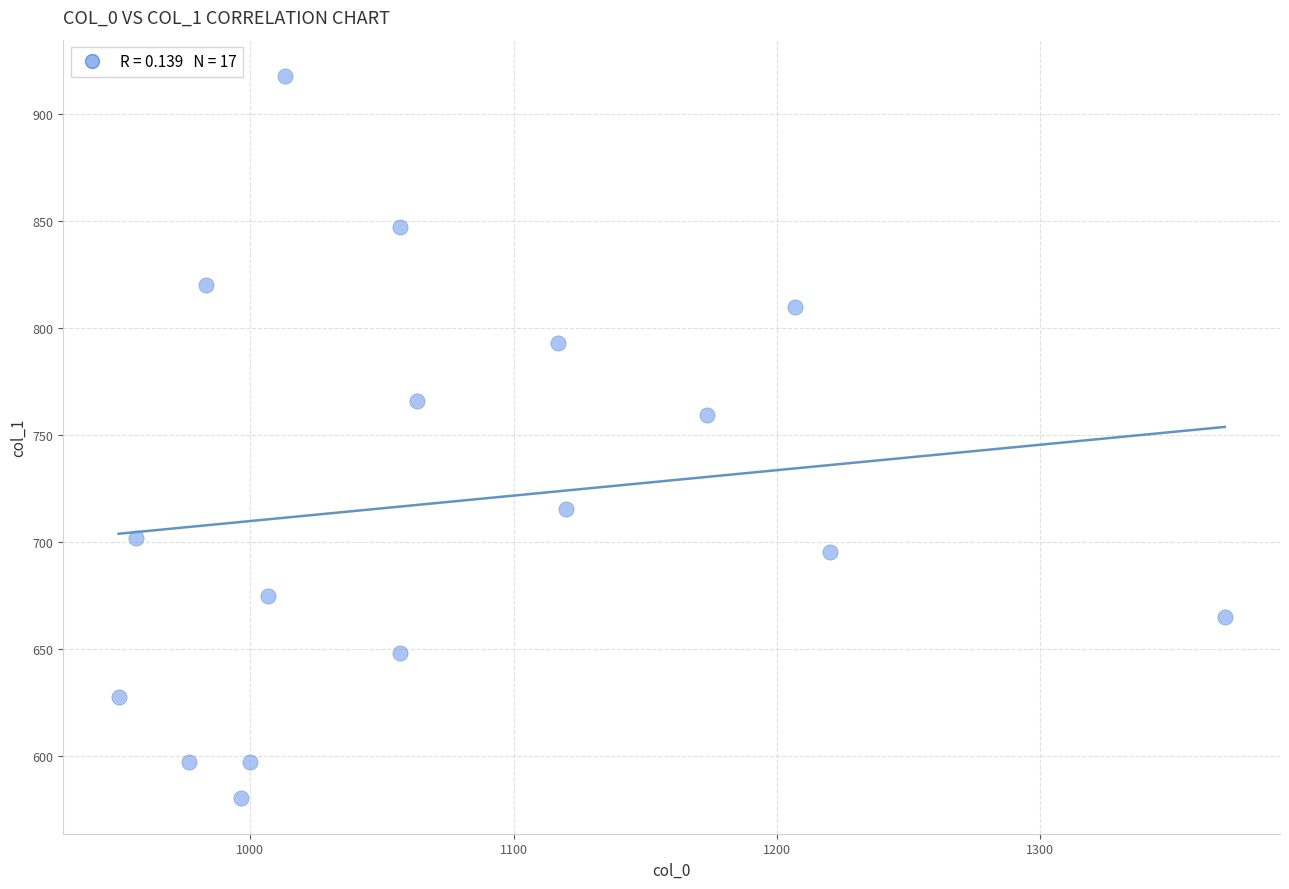

What is the range of X values (max minus min)?

420.0